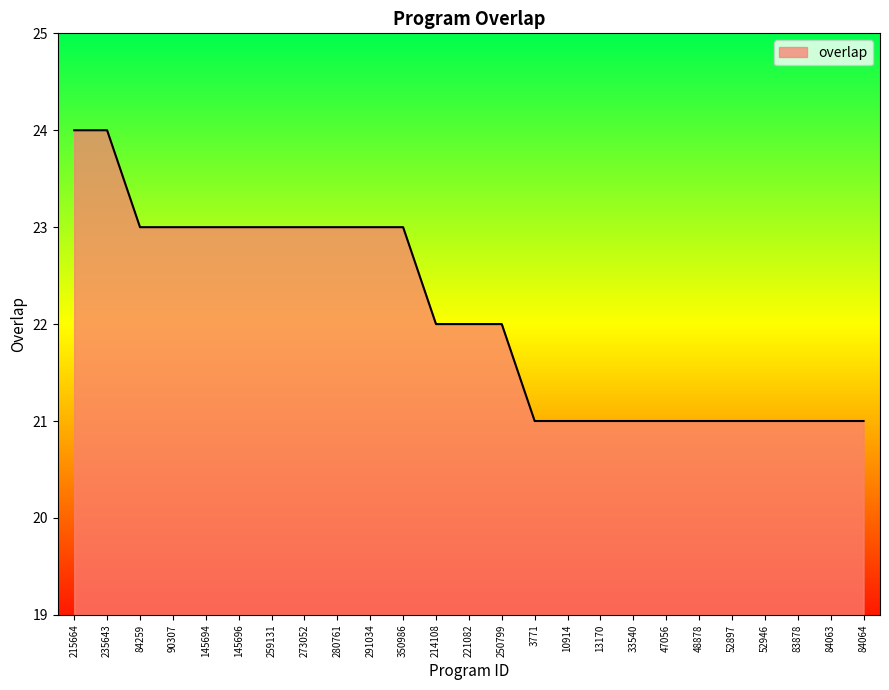

What is the average value?

22